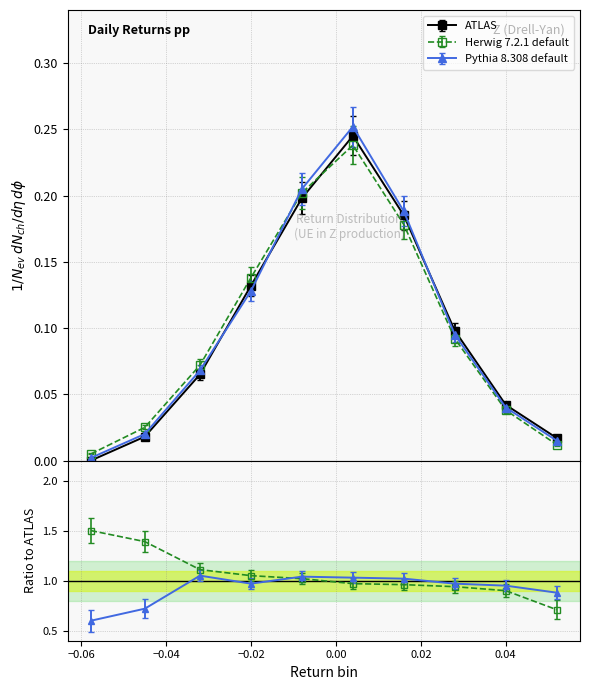

List the series in order of their peak value, highest first.

Pythia 8.308 default, ATLAS, Herwig 7.2.1 default